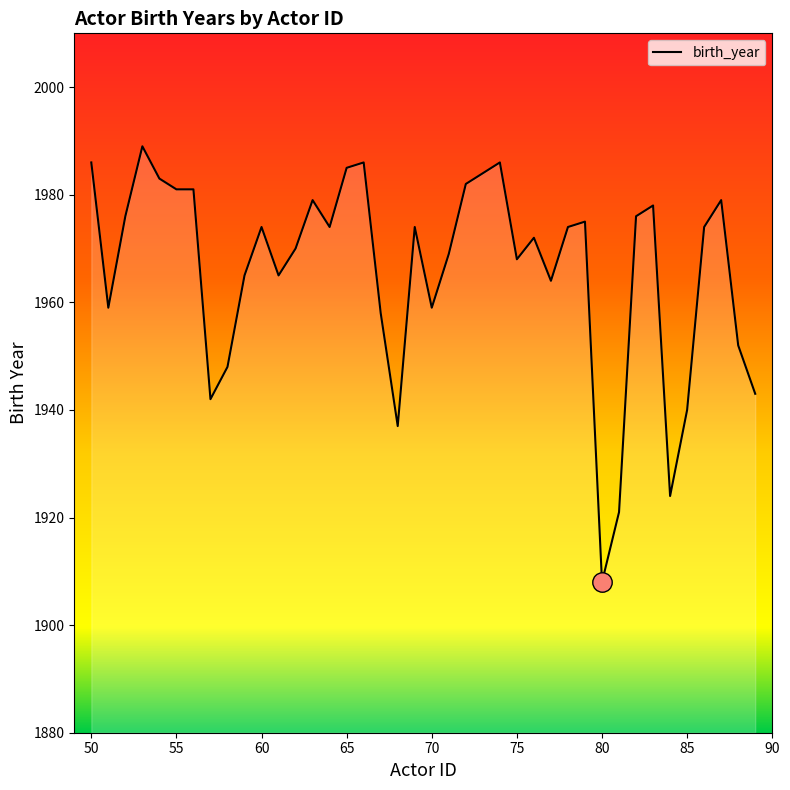

What is the greatest value displayed?

1989